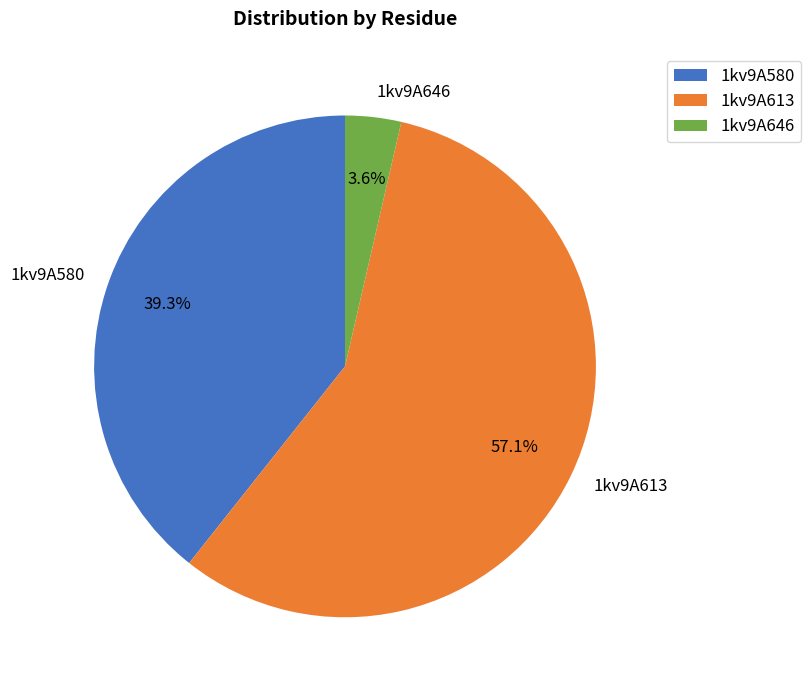

Which slice is the largest?

1kv9A613